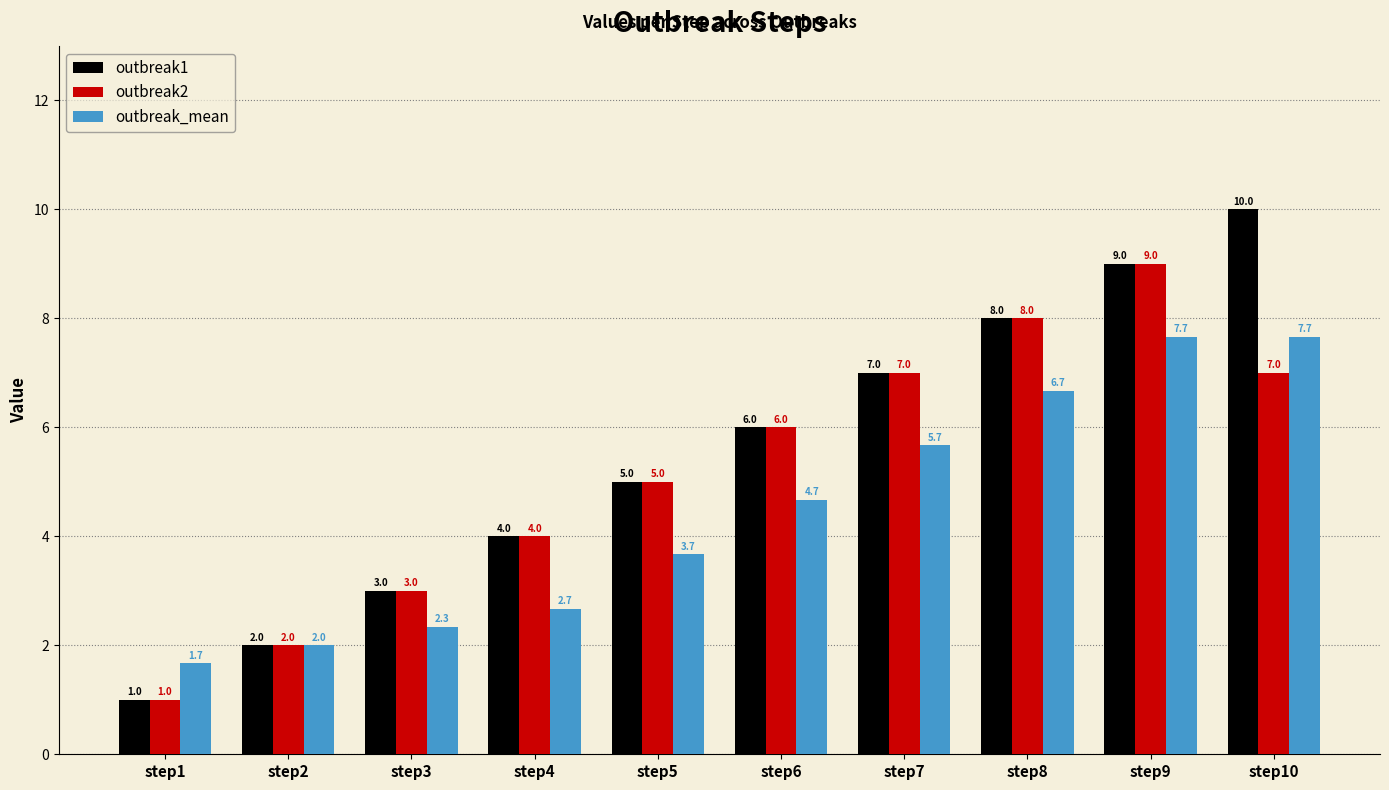

Reading left to right, transcribe all the data shown in this chart.

outbreak1: 1.0	2.0	3.0	4.0	5.0	6.0	7.0	8.0	9.0	10.0
outbreak2: 1.0	2.0	3.0	4.0	5.0	6.0	7.0	8.0	9.0	7.0
outbreak_mean: 1.7	2.0	2.3	2.7	3.7	4.7	5.7	6.7	7.7	7.7